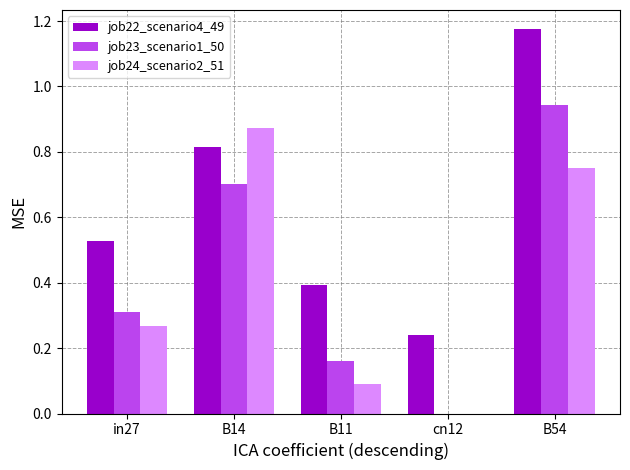

The job24_scenario2_51 series shows 0.2 at in27. True or false?

False